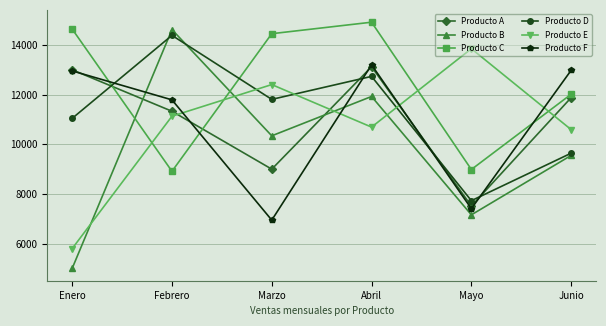

What is the value of the Producto E point at the 5th from the left?

13843